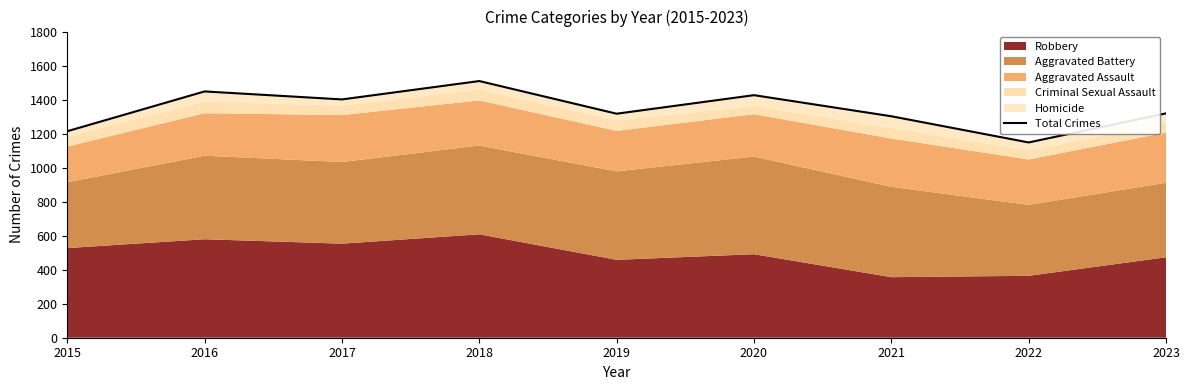

What is the sum of the values at 2015 and 2019?

2531